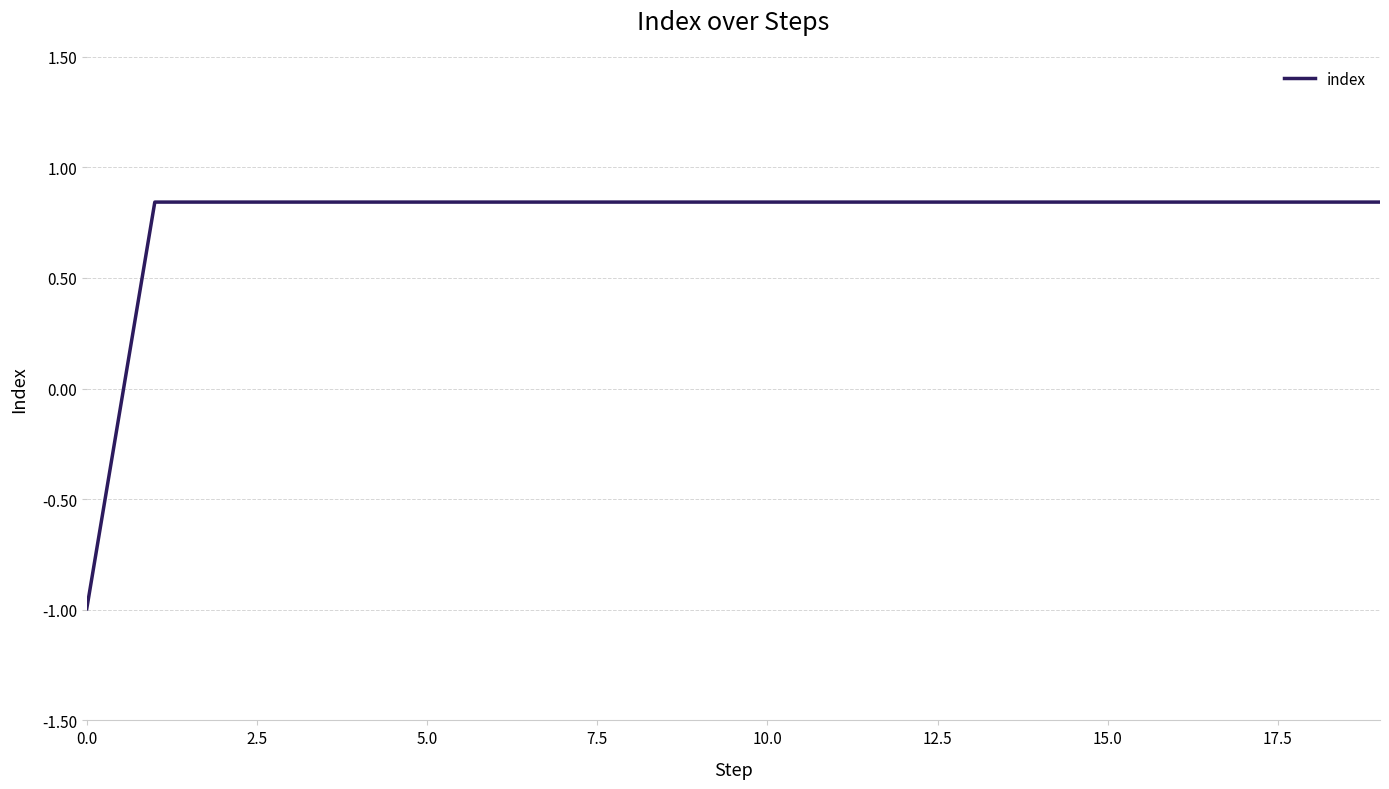

What is the minimum value shown in the chart?

-1.0